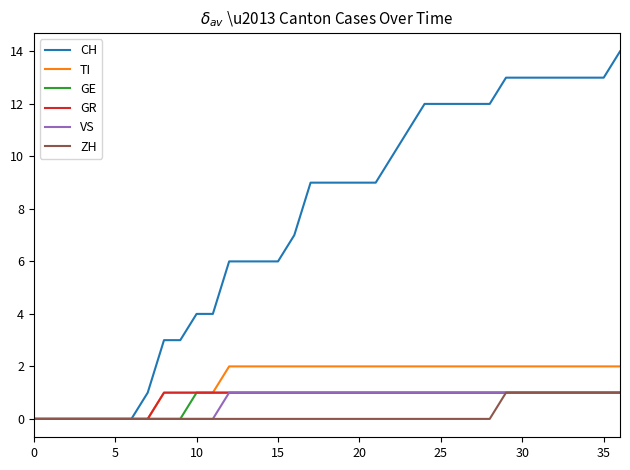

Which series has the largest range (max minus min)?

CH